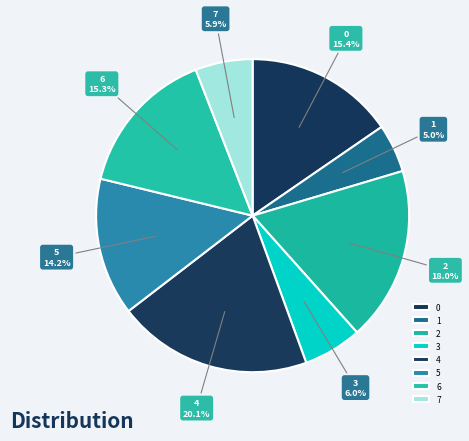

Does any single category account for the majority?

No